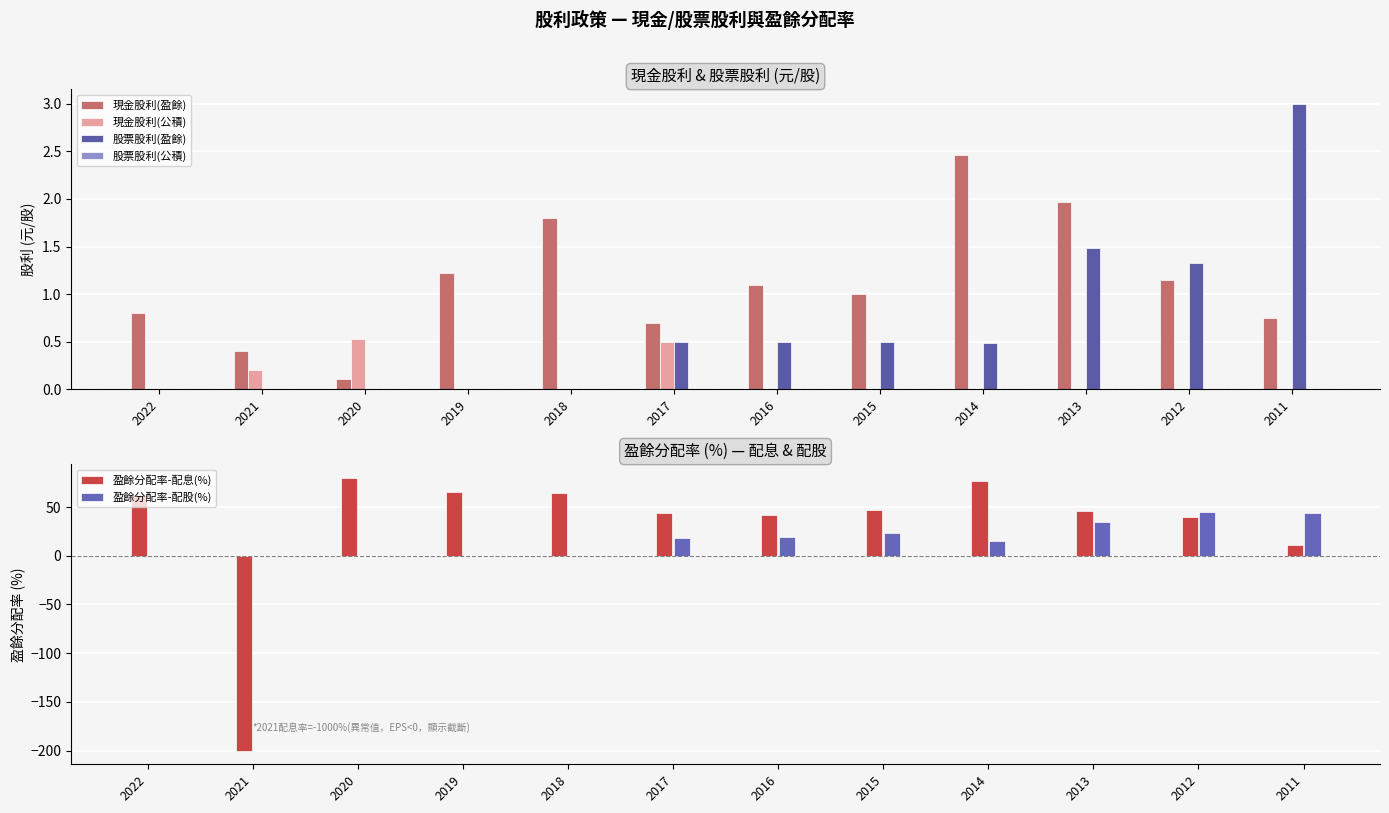

Reading left to right, what are all the values shown in this chart?

現金股利(盈餘): 2022=0.8	2021=0.4	2020=0.1	2019=1.2	2018=1.8	2017=0.7	2016=1.1	2015=1.0	2014=2.5	2013=2.0	2012=1.1	2011=0.8
現金股利(公積): 2022=0.0	2021=0.2	2020=0.5	2019=0.0	2018=0.0	2017=0.5	2016=0.0	2015=0.0	2014=0.0	2013=0.0	2012=0.0	2011=0.0
股票股利(盈餘): 2022=0.0	2021=0.0	2020=0.0	2019=0.0	2018=0.0	2017=0.5	2016=0.5	2015=0.5	2014=0.5	2013=1.5	2012=1.3	2011=3.0
股票股利(公積): 2022=0.0	2021=0.0	2020=0.0	2019=0.0	2018=0.0	2017=0.0	2016=0.0	2015=0.0	2014=0.0	2013=0.0	2012=0.0	2011=0.0
盈餘分配率-配息(%): 2022=62.5	2021=-200.0	2020=79.8	2019=65.1	2018=64.5	2017=44.0	2016=42.3	2015=46.9	2014=76.3	2013=46.2	2012=39.3	2011=11.1
盈餘分配率-配股(%): 2022=0.0	2021=0.0	2020=0.0	2019=0.0	2018=0.0	2017=18.3	2016=19.2	2015=23.5	2014=15.3	2013=34.7	2012=45.3	2011=44.4